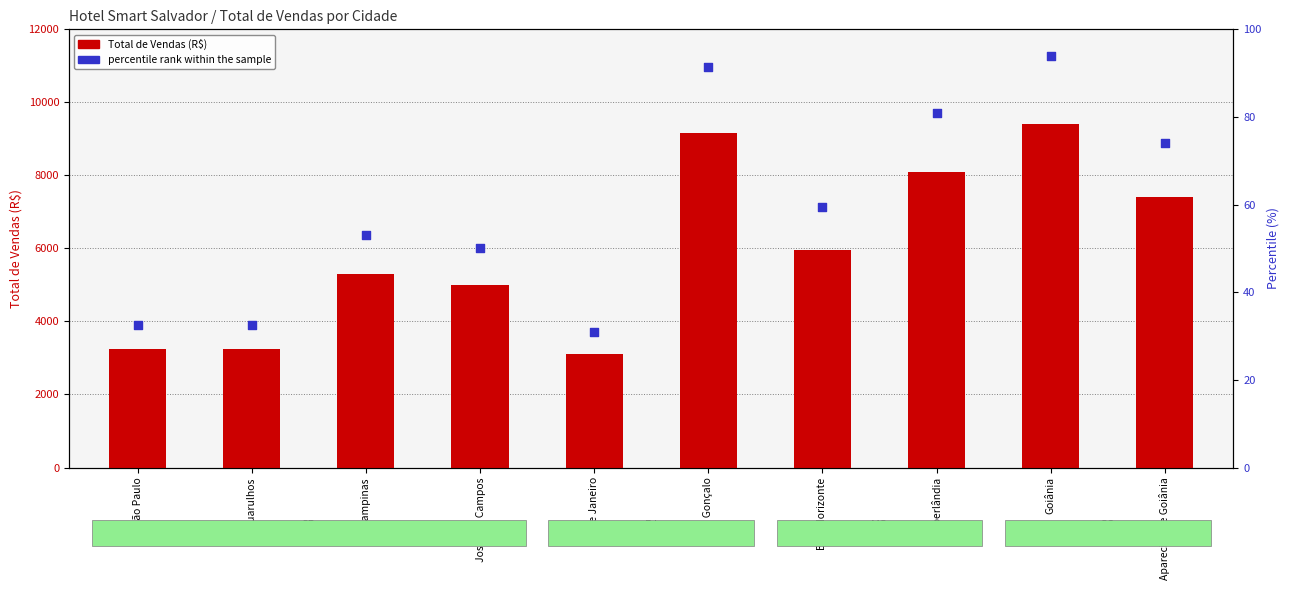

At which category is the sum across all series the highest?

Goiânia